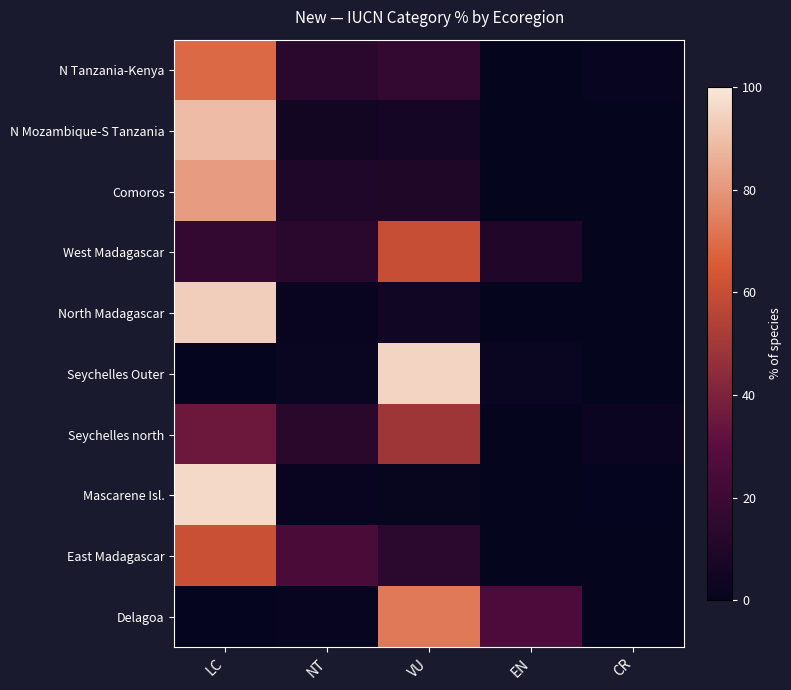

List the series in order of their peak value, highest first.

Mascarene Isl., Seychelles Outer, North Madagascar, N Mozambique-S Tanzania, Comoros, Delagoa, N Tanzania-Kenya, East Madagascar, West Madagascar, Seychelles north